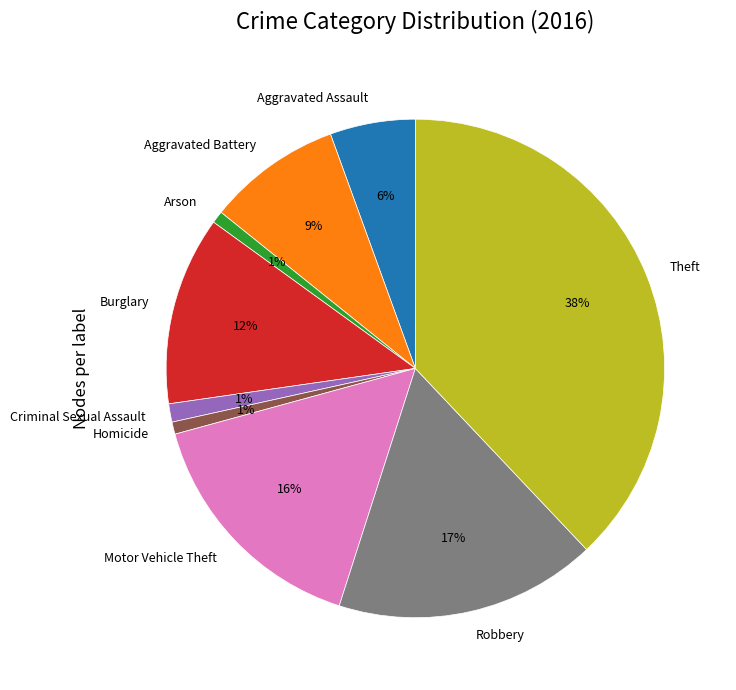

To the nearest percent, what percentage of the pie is Aggravated Battery?

9%